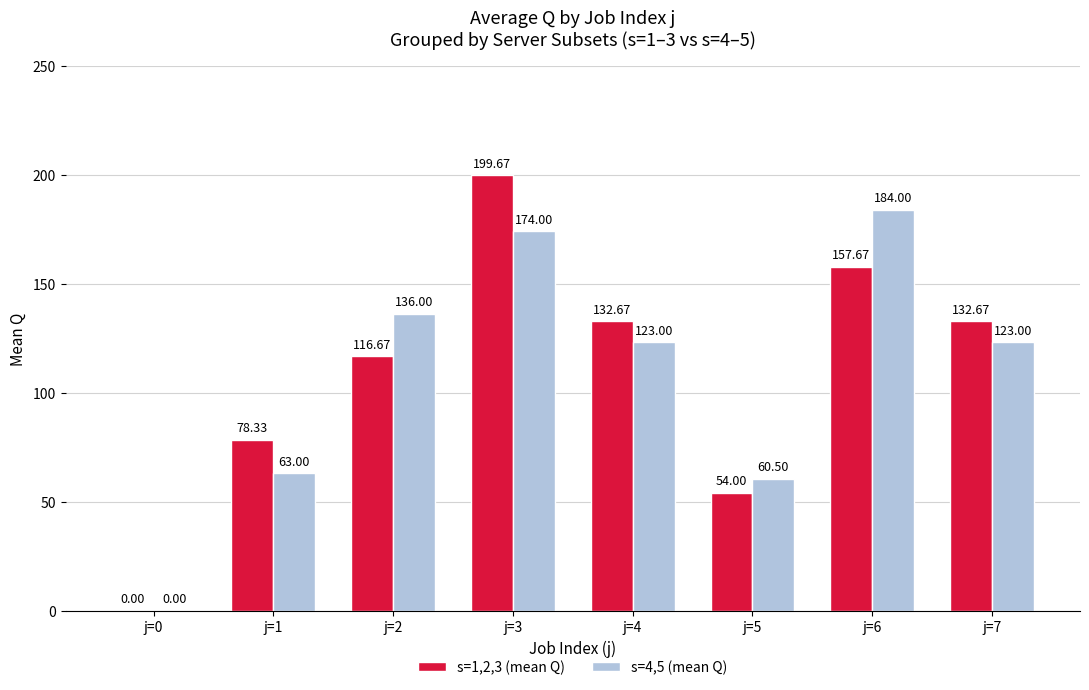

What is the total value across all series at j=6?

341.7